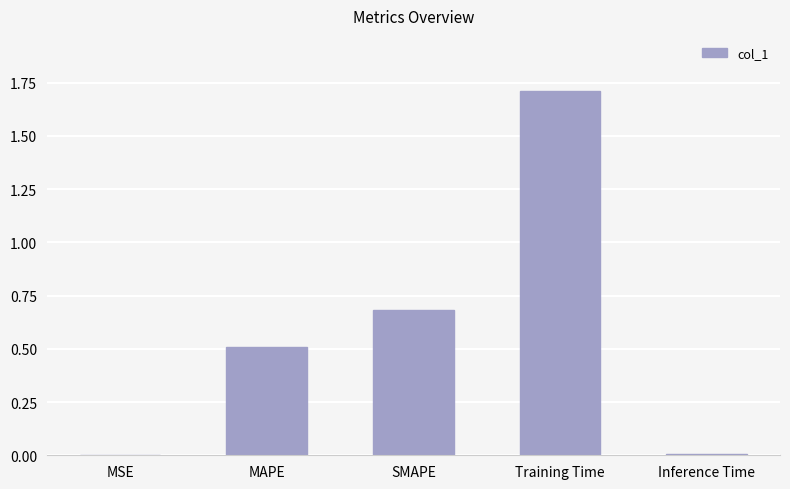

What is the sum of the values at Training Time and SMAPE?

2.4